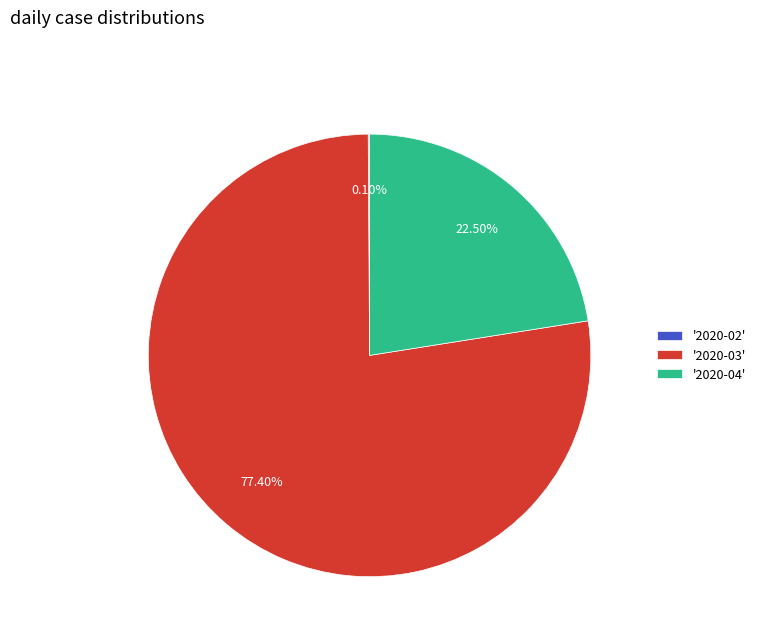

Approximately how many times larger is the value at '2020-04' compared to '2020-03'?

0.3